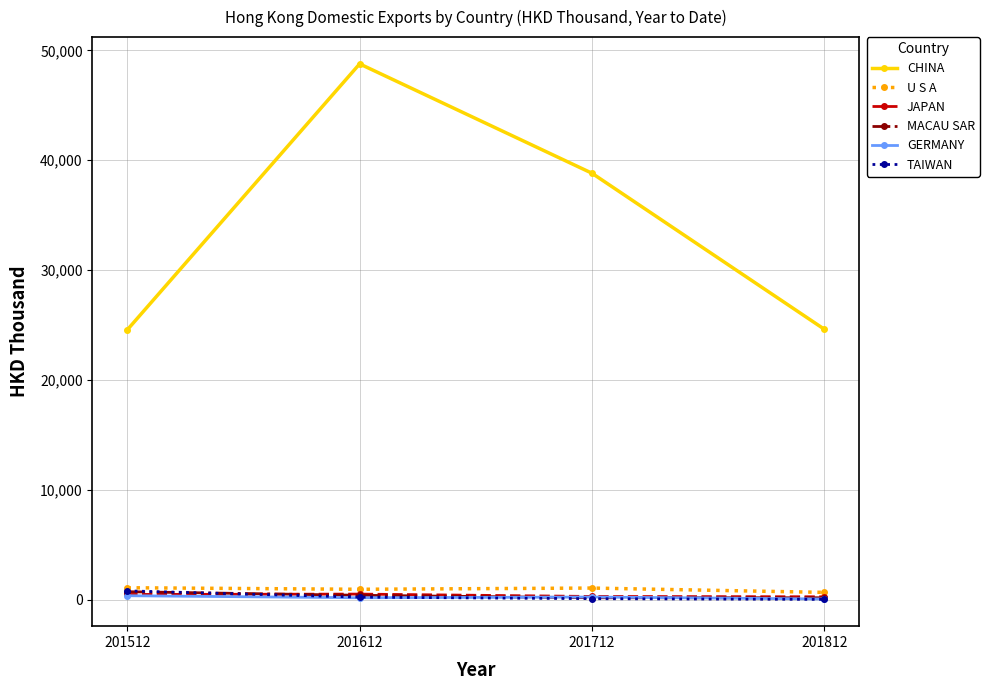

How many values in the TAIWAN series are below 233?

2